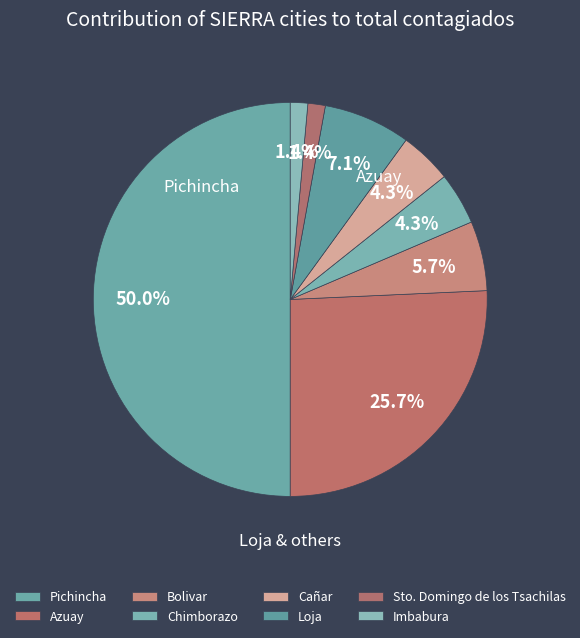

Does Bolivar represent more than half of the total?

No